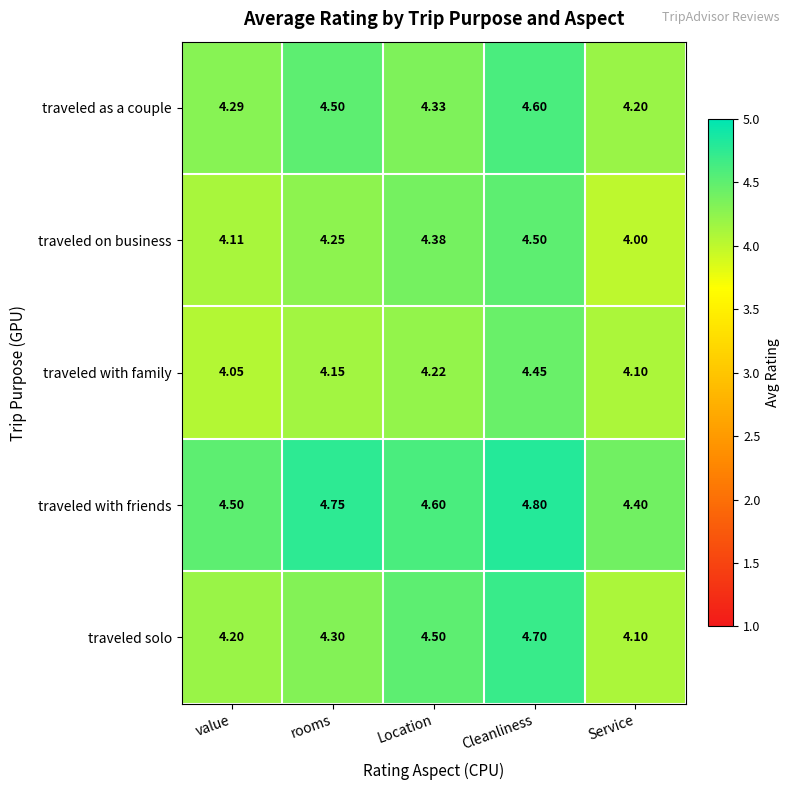

At which category is the sum across all series the highest?

Cleanliness